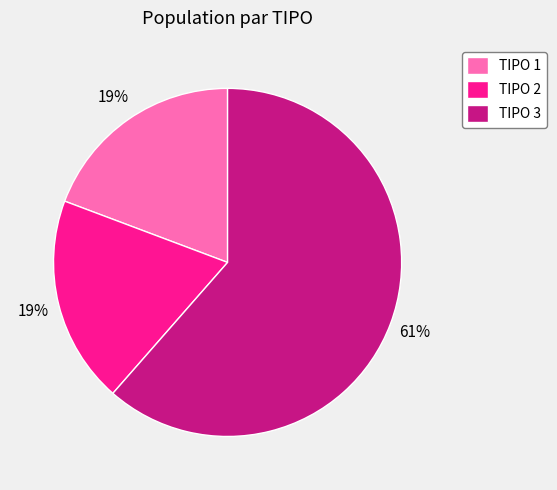

Which slice is the largest?

TIPO 3